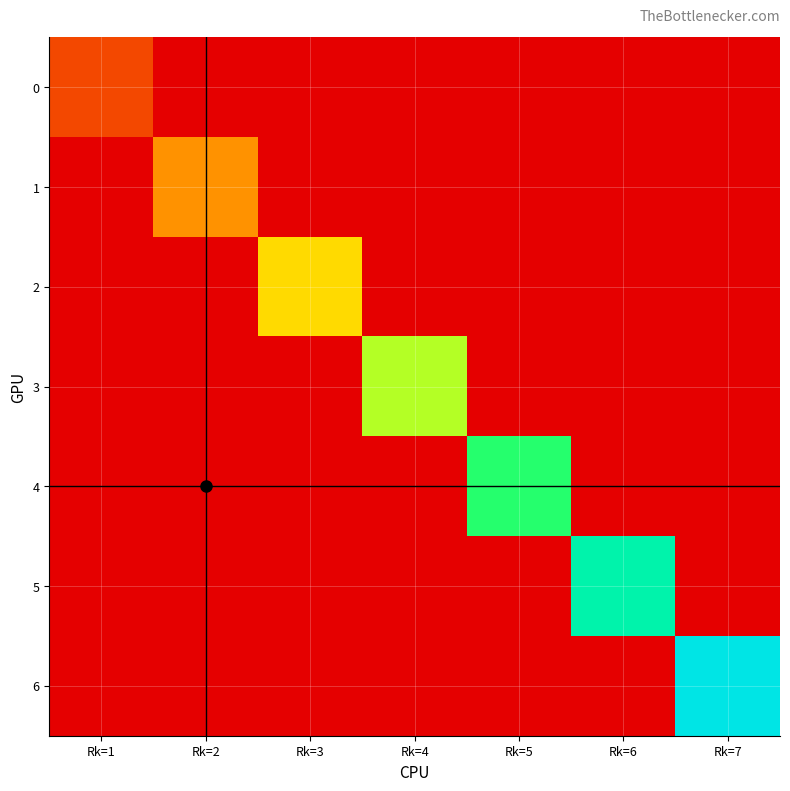

Which series changed the most between Rk=1 and Rk=3?

2